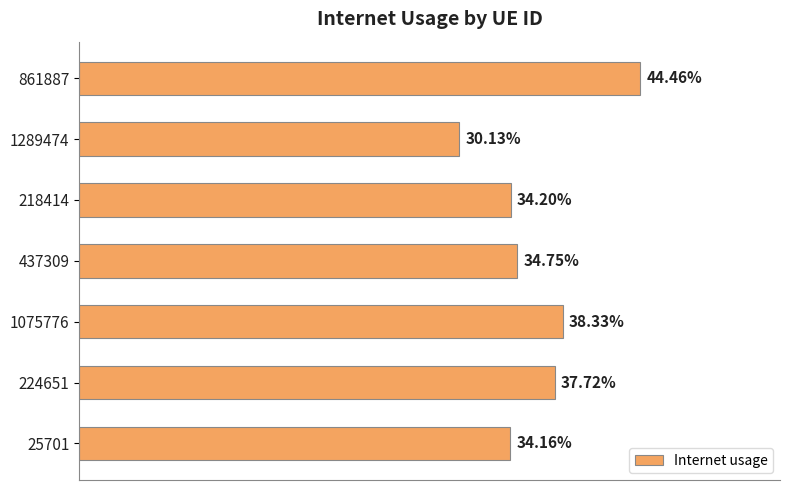

Does the chart contain any negative values?

No